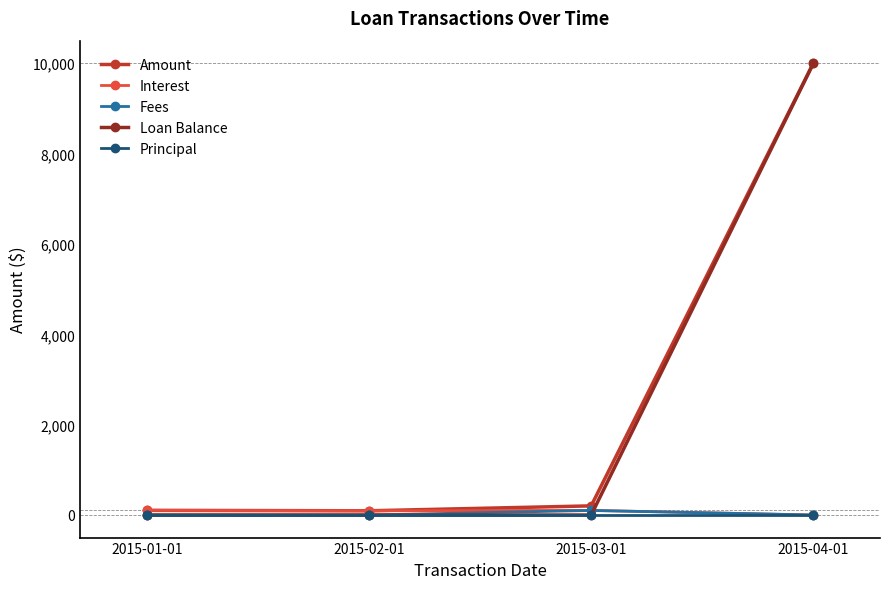

The Amount series shows 102.9 at 2015-01-01. True or false?

True